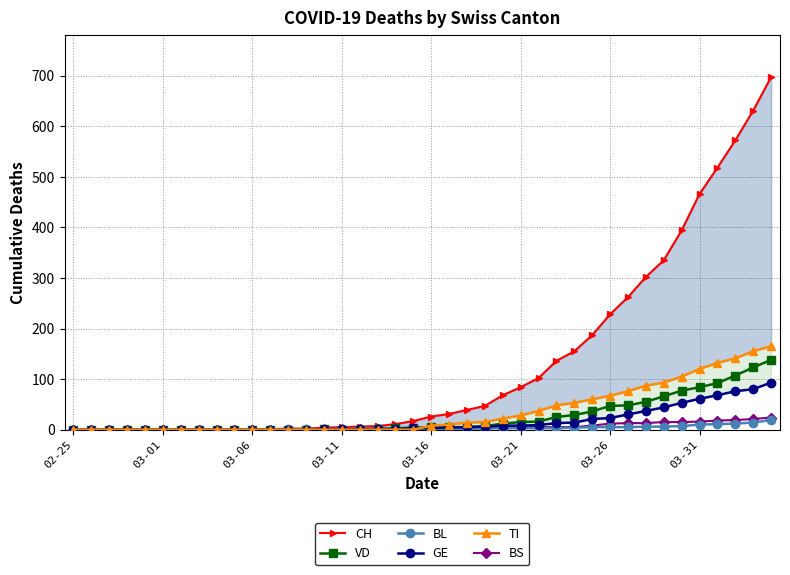

The value of VD at 02-25 is 0. True or false?

True